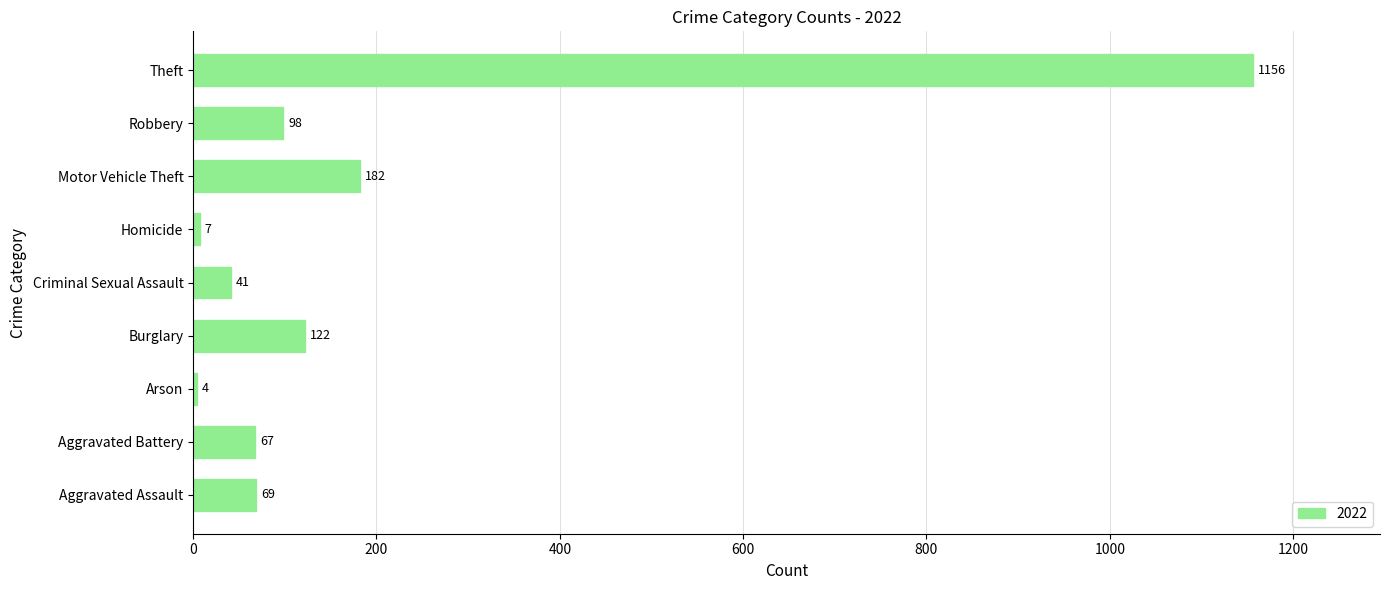

Which category has the highest value across all series?

Theft